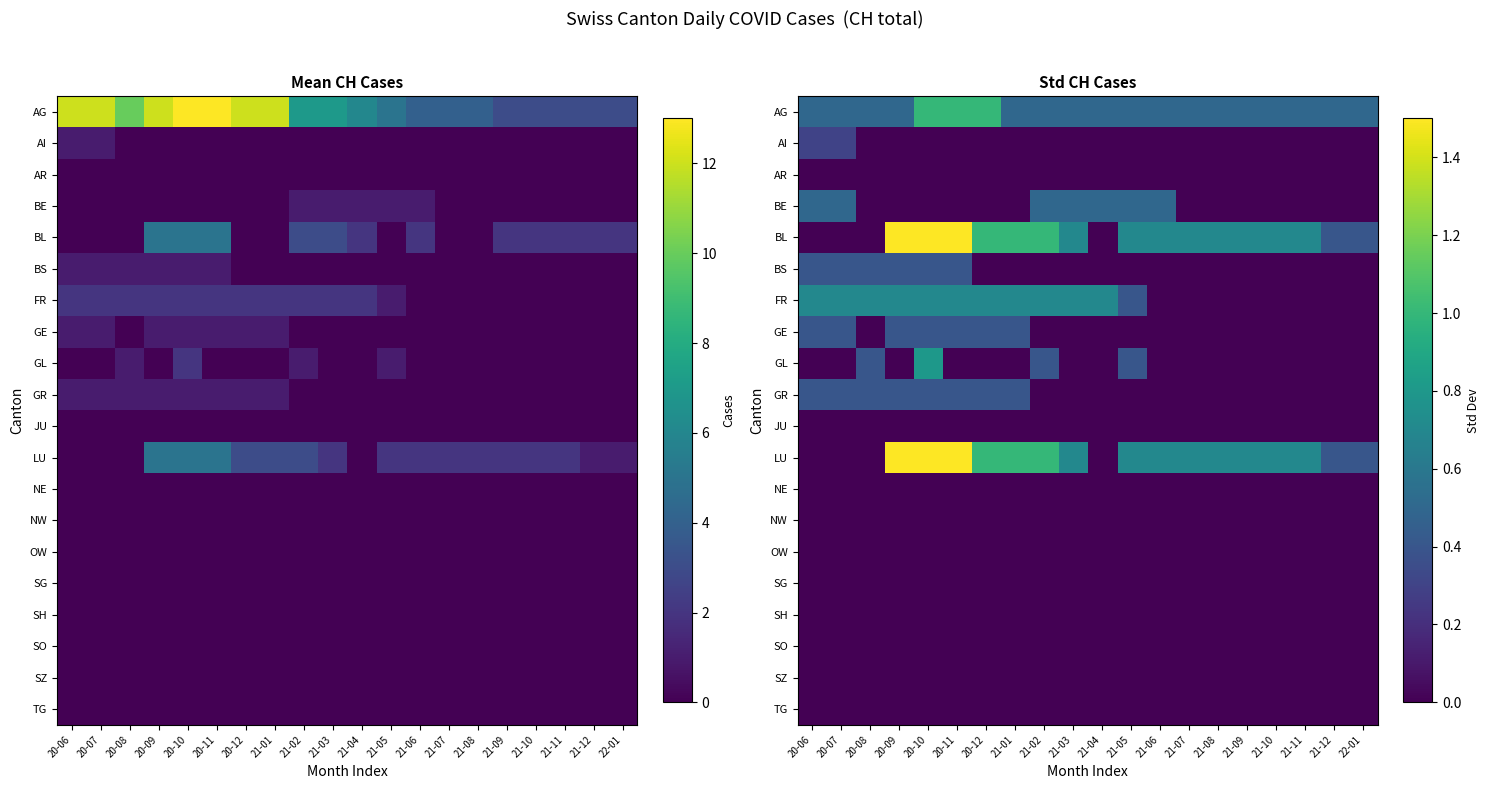

What is the total value across all series at 21-02?

4.1